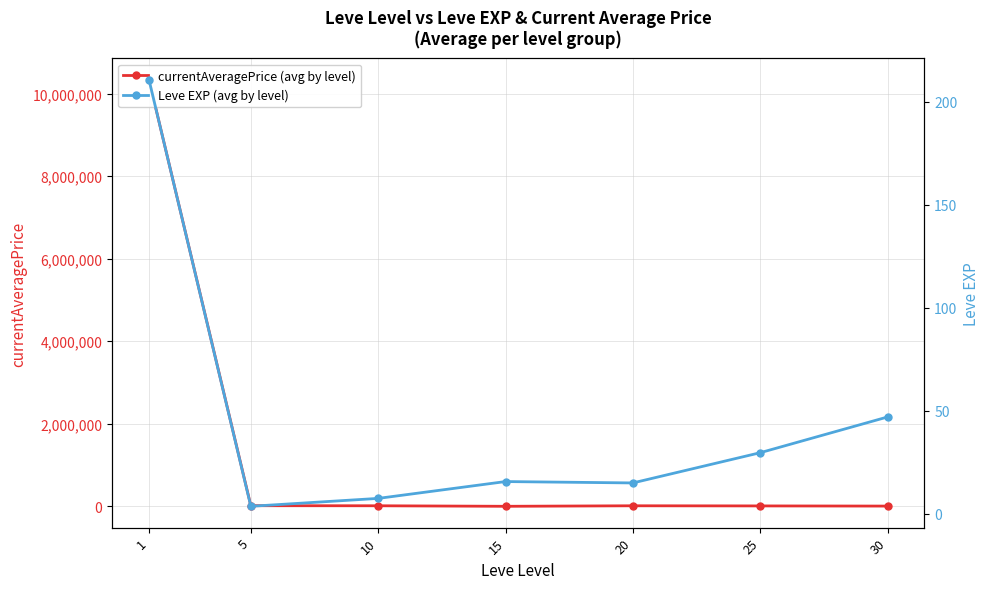

True or false: currentAveragePrice (avg by level) and Leve EXP (avg by level) cross at least once.

False